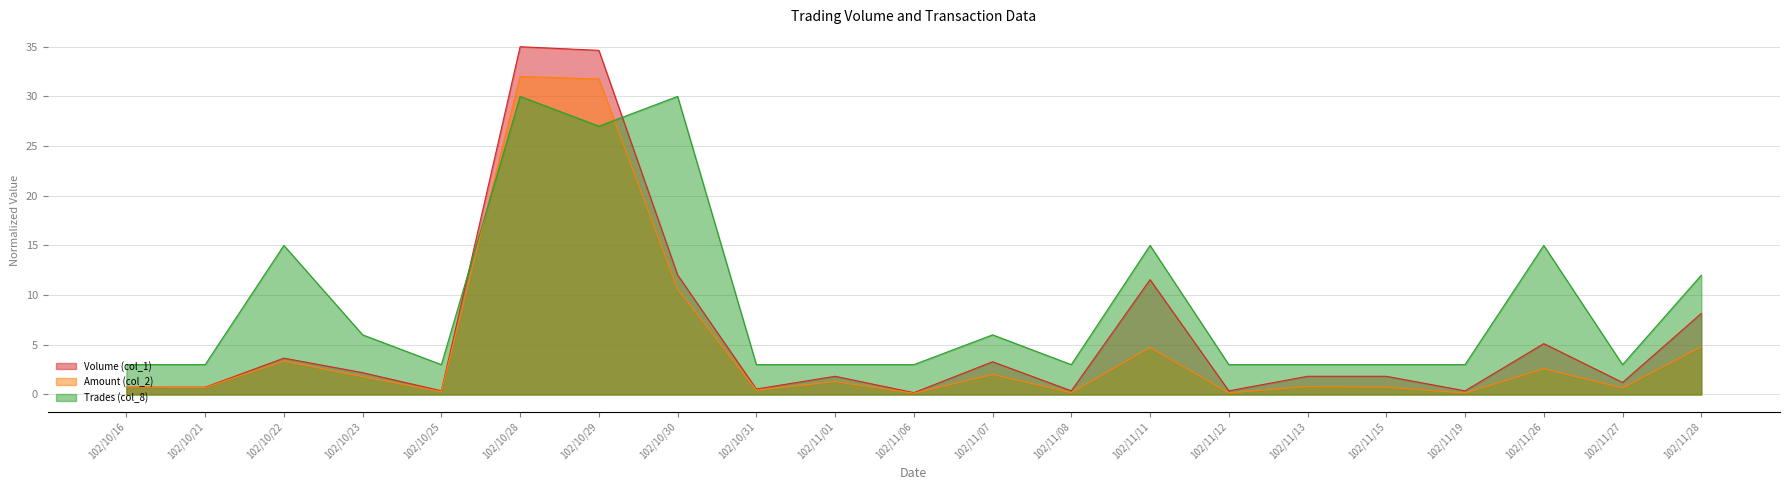

What is the label of the 14th point from the right?

102/10/30